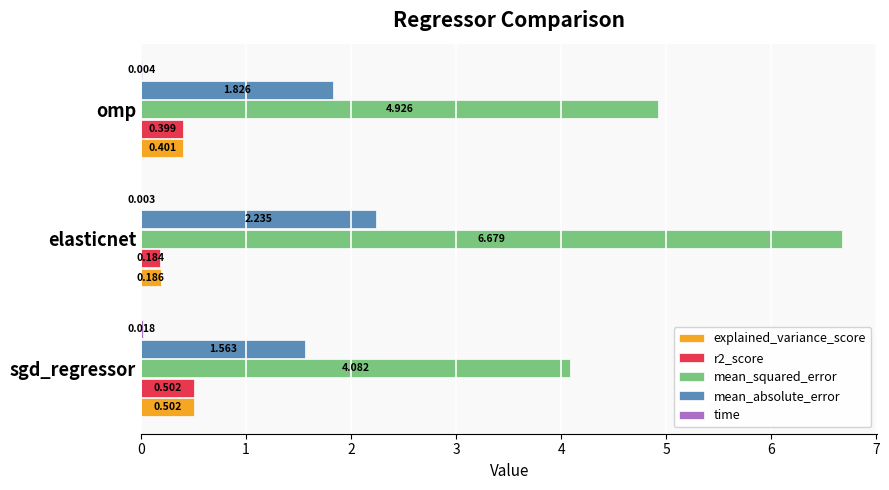

Which series has the largest total across all categories?

mean_squared_error